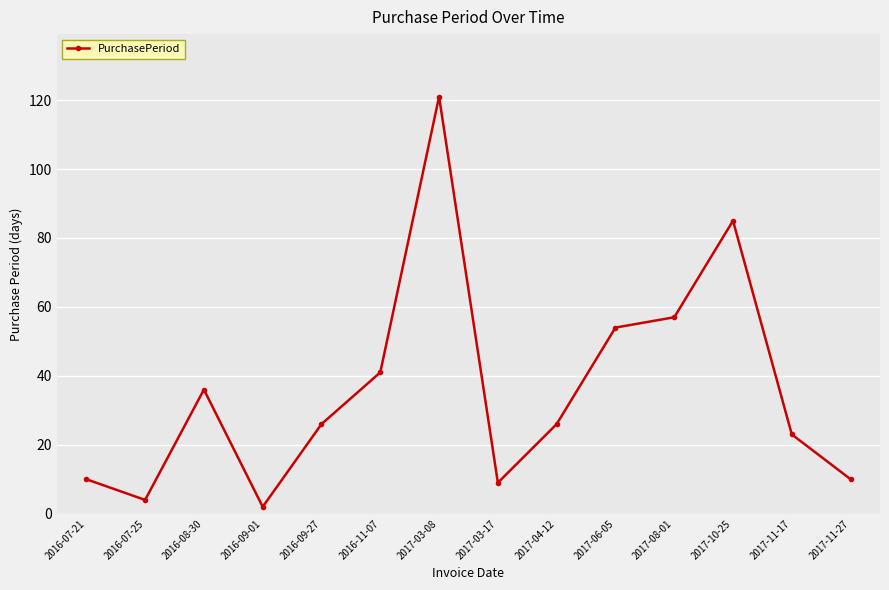

Between 2016-09-27 and 2017-11-27, which is larger?

2016-09-27